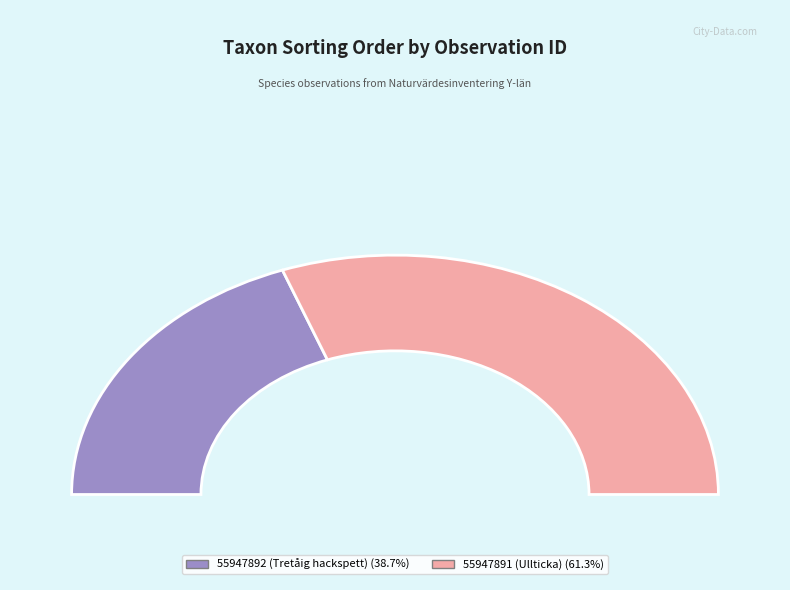

To the nearest percent, what percentage of the pie is 55947891 (Ullticka)?

61%